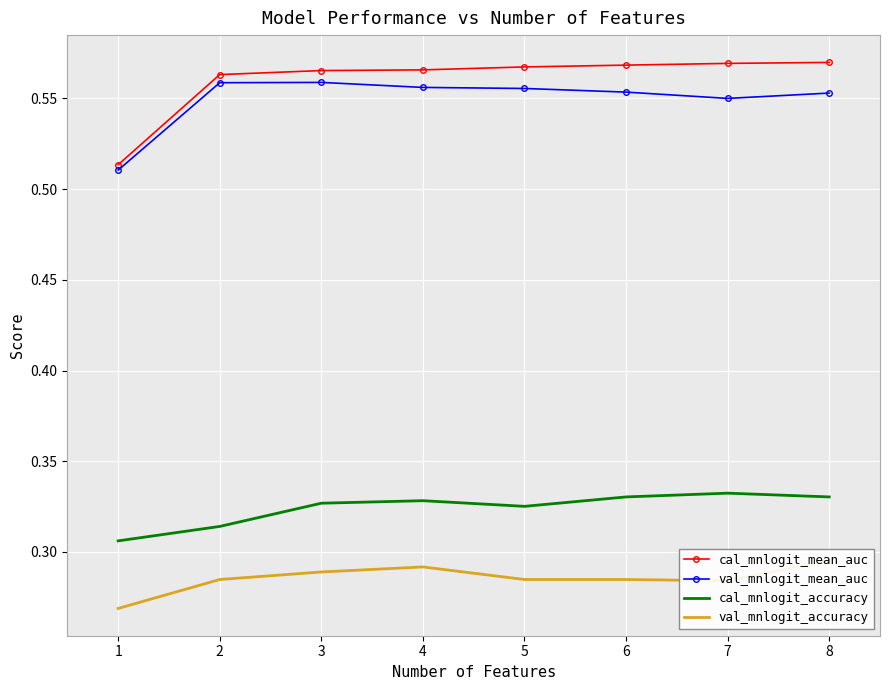

What is the value of the val_mnlogit_accuracy point at the 6th from the left?

0.3